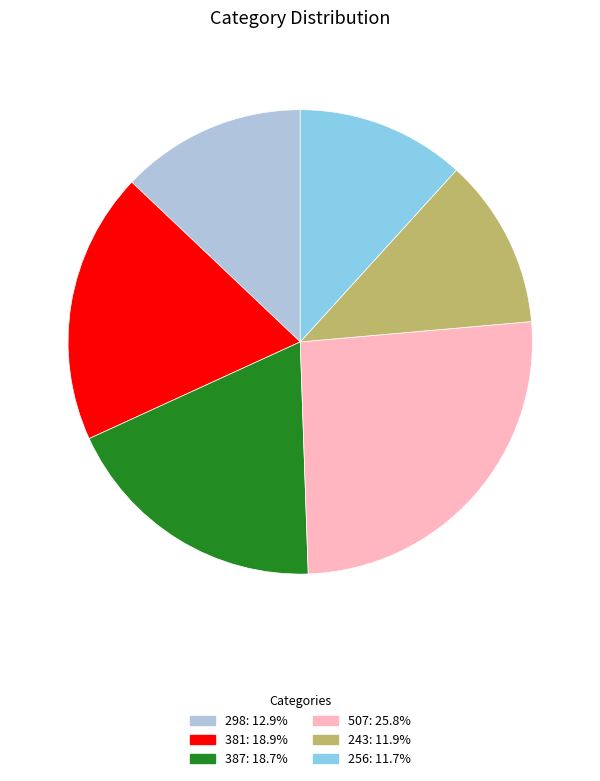

Is the sum of 381 and 256 greater than half?

No